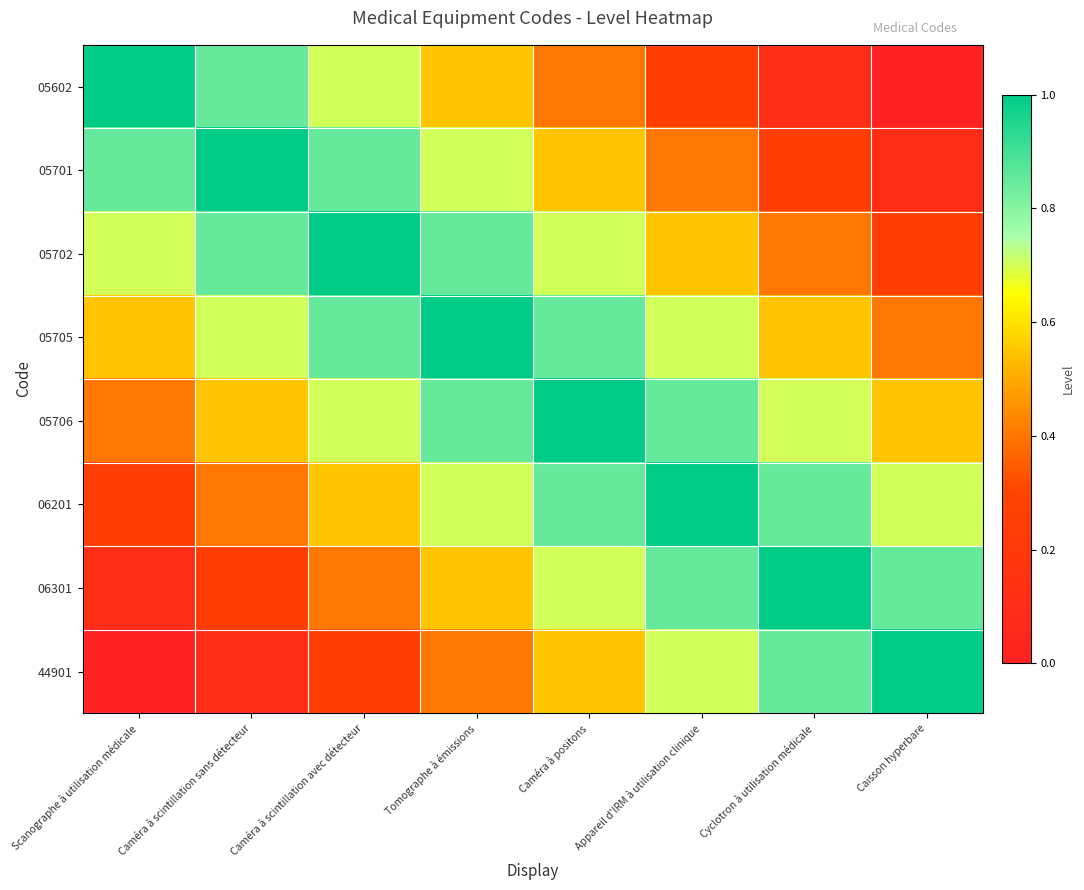

How many data points does each series have?

8